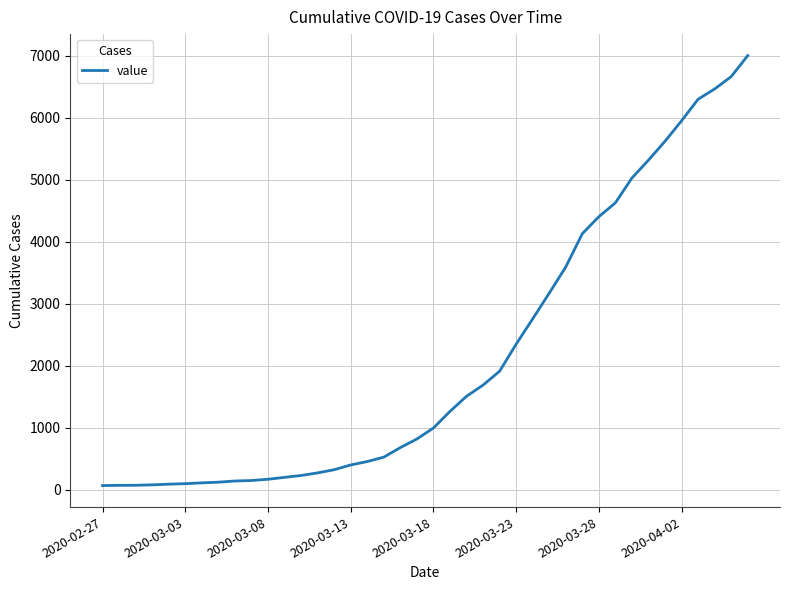

How many lines are shown in the chart?

1